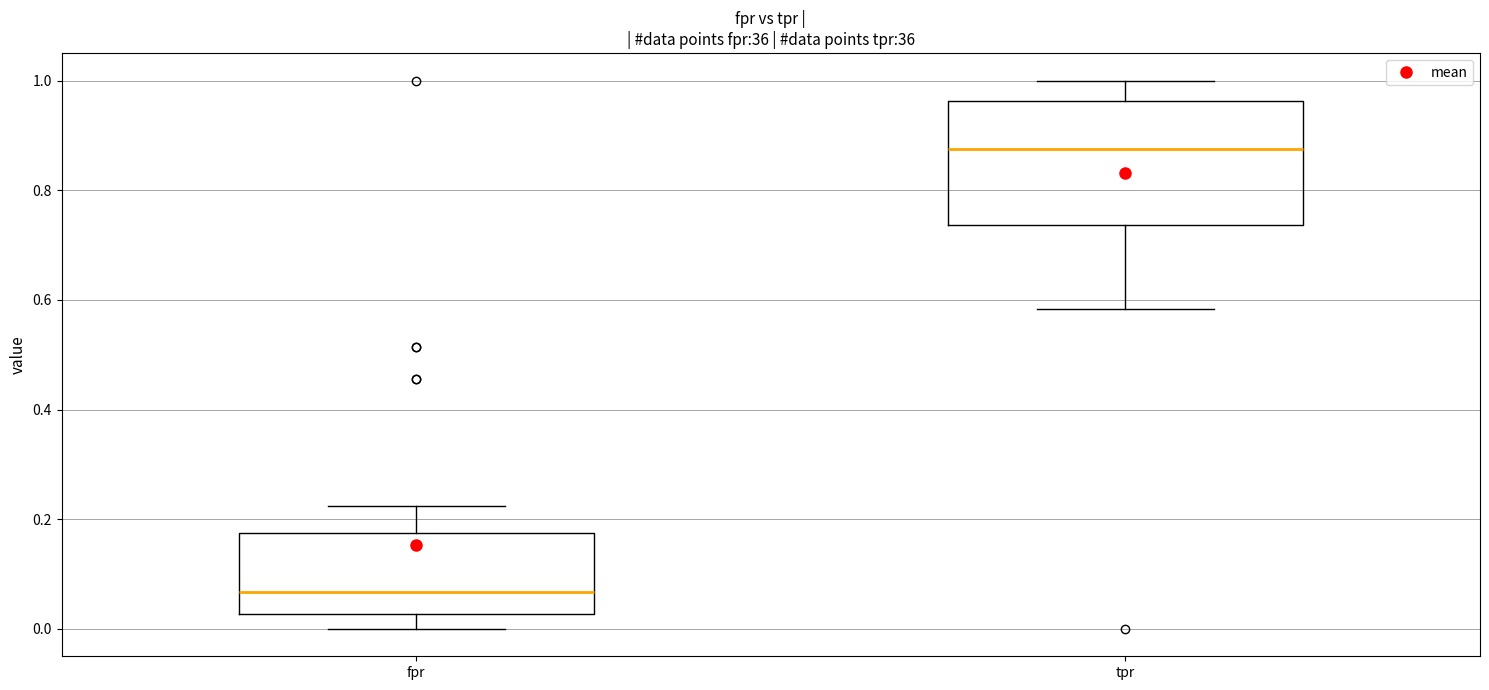

Which box is the tallest, from its lower edge to its upper edge?

tpr